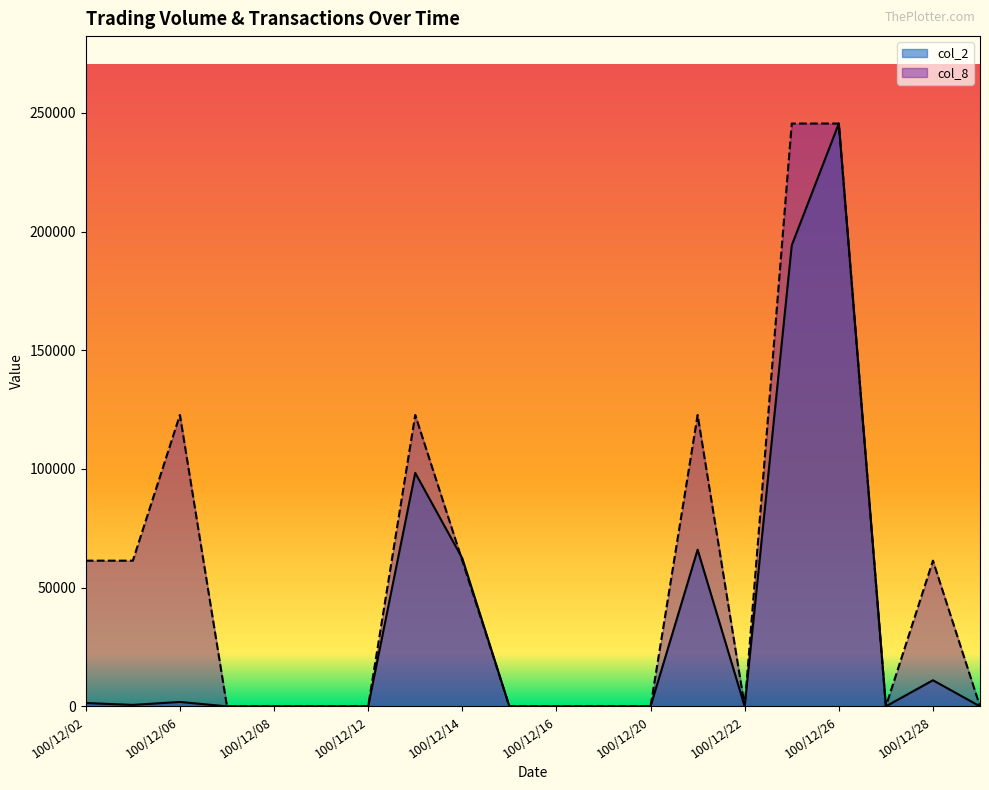

Which label corresponds to the smallest value in the chart?

100/12/07